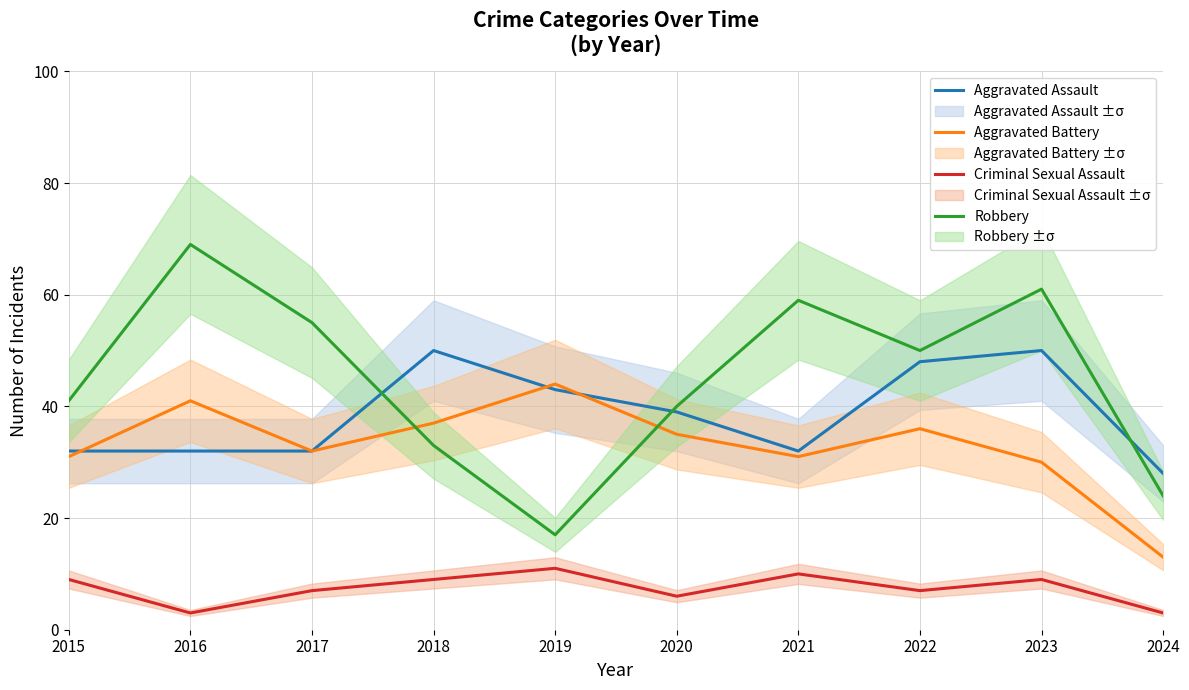

How many times do Aggravated Battery and Robbery cross each other?

2